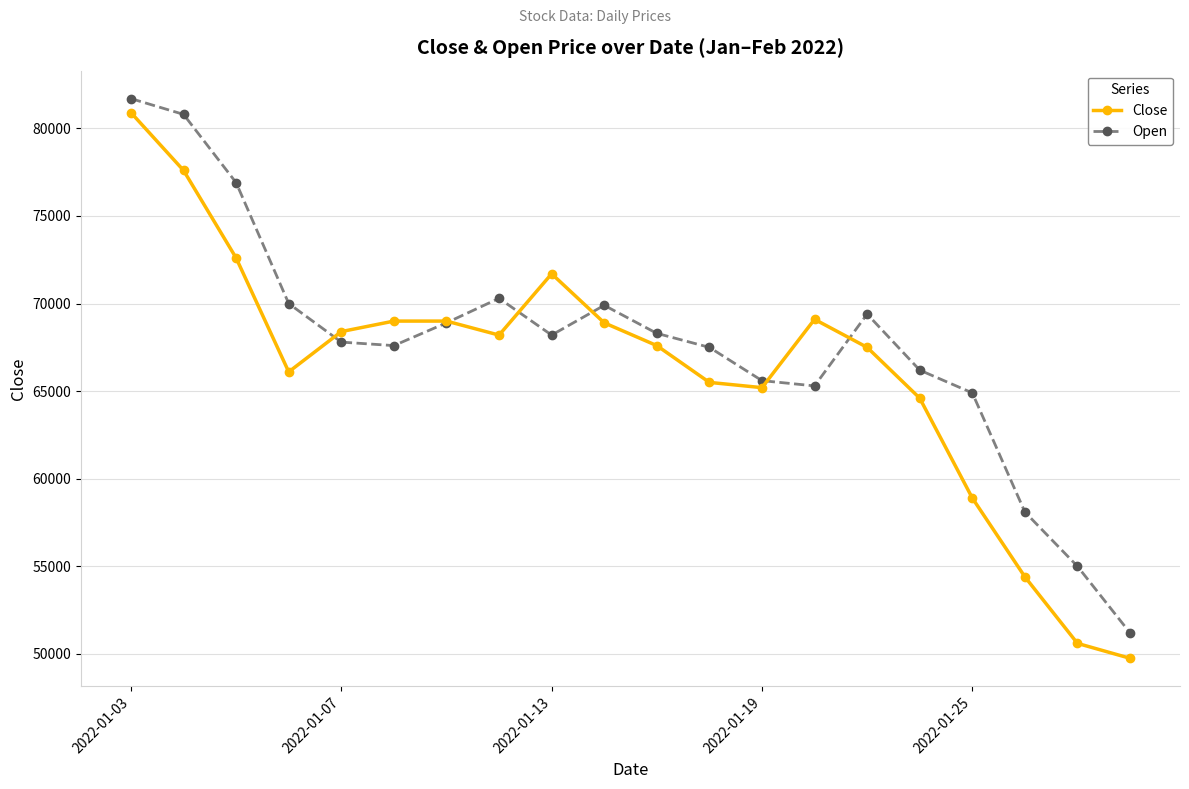

Does the chart display data point markers on the line(s)?

Yes